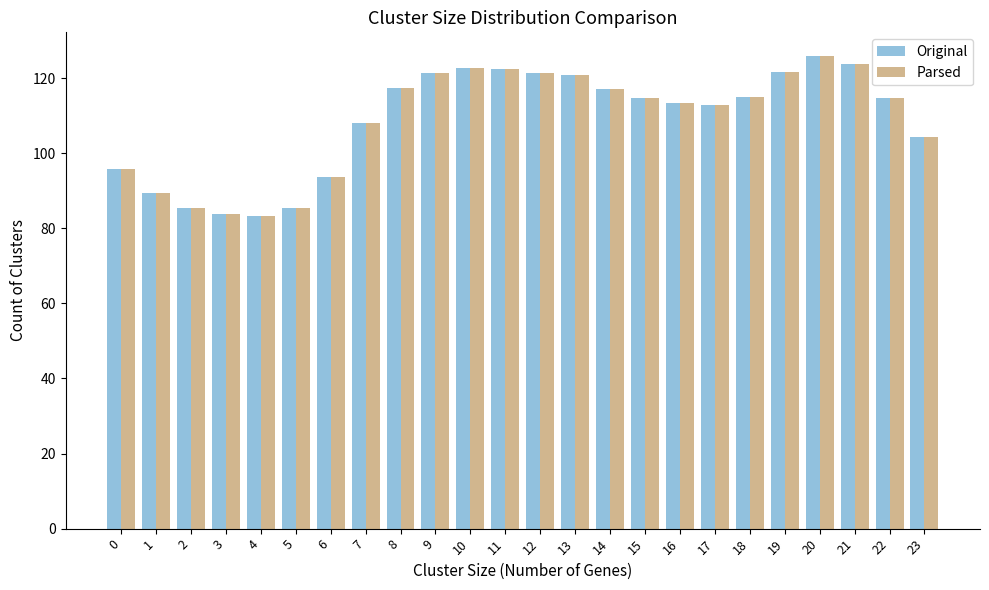

Count the number of data series in this chart.

2